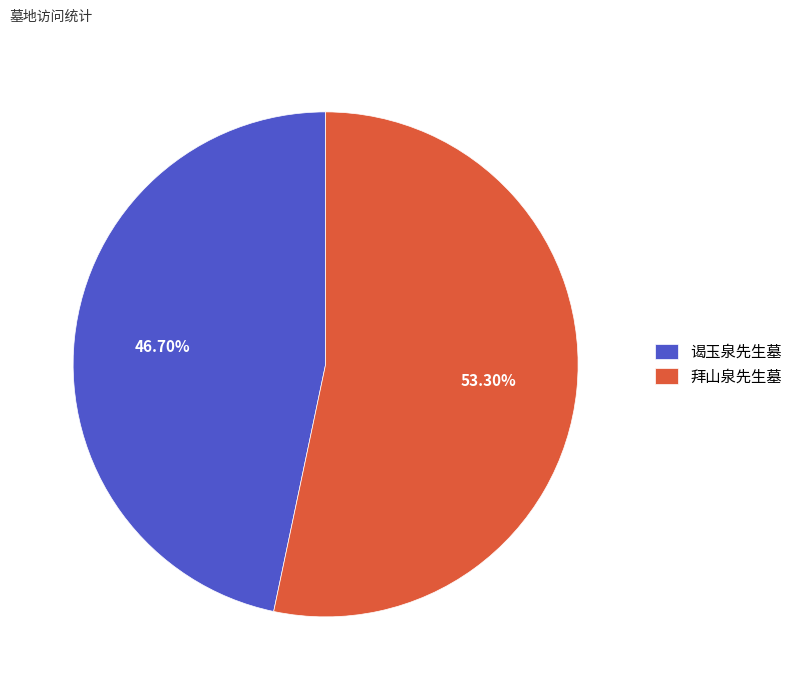

Is it true that 谒玉泉先生墓 is 52% of the pie?

False